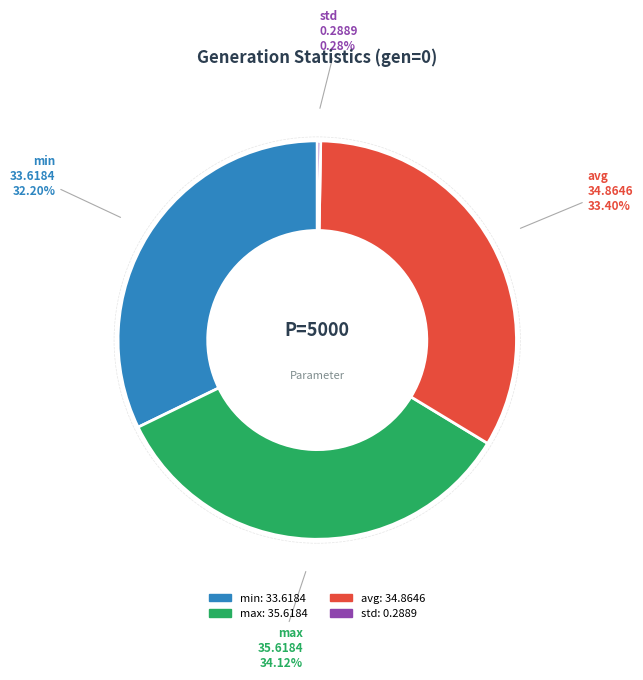

Between min: 33.6184 and max: 35.6184, which is larger?

max: 35.6184